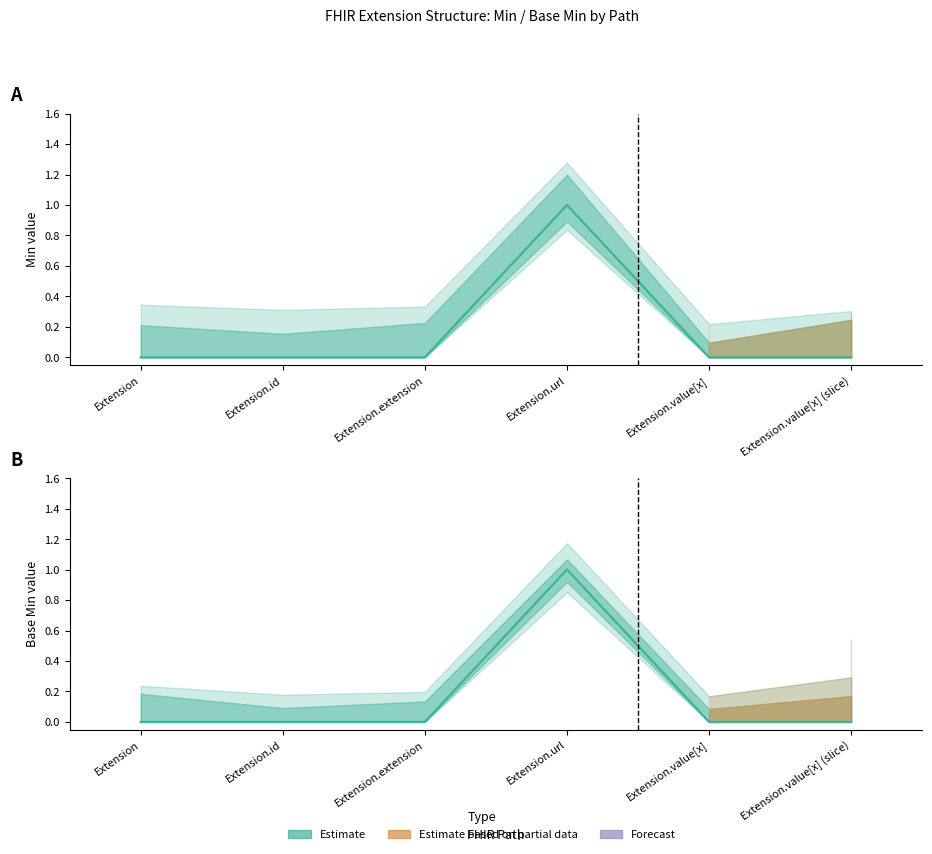

What is the label of the 4th point from the left?

Extension.url